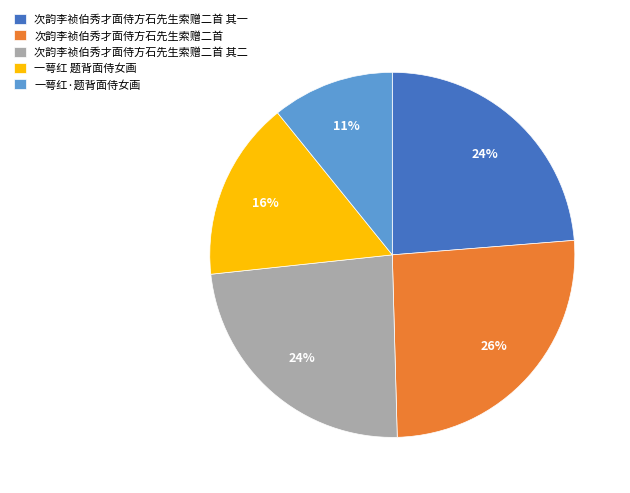

Which slice is the largest?

次韵李祯伯秀才面侍方石先生索赠二首